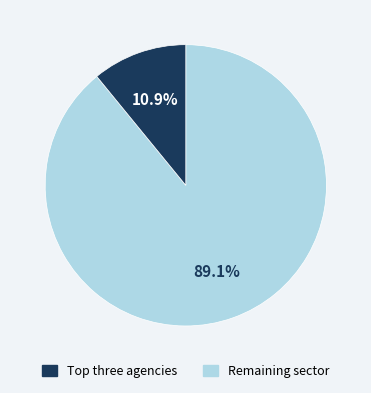

Does any single category account for the majority?

Yes